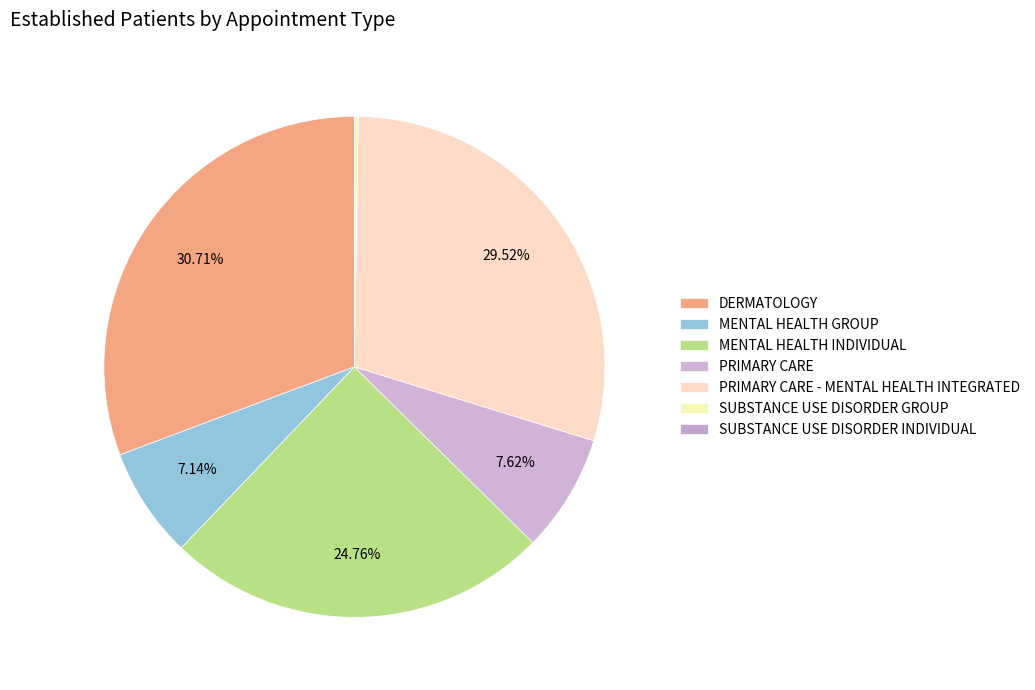

How many slices are in this pie chart?

7